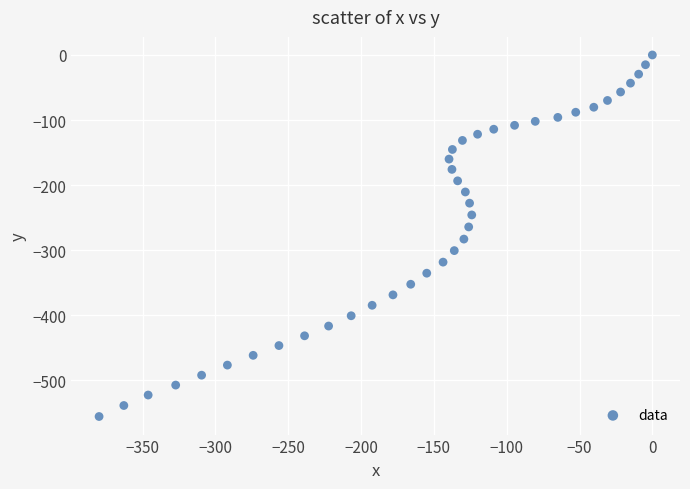

What is the range of Y values (max minus min)?

555.5